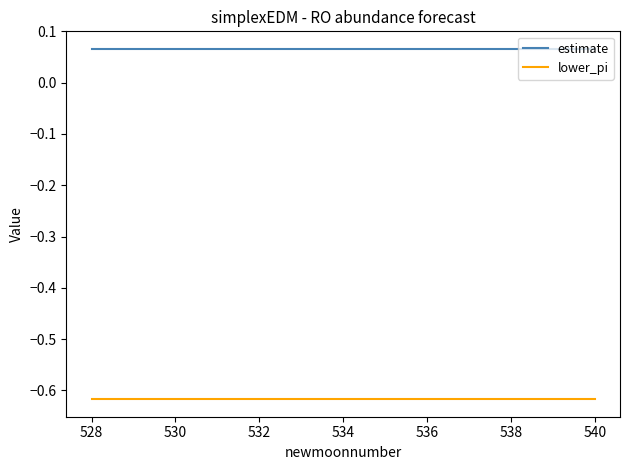

True or false: lower_pi and estimate cross at least once.

False